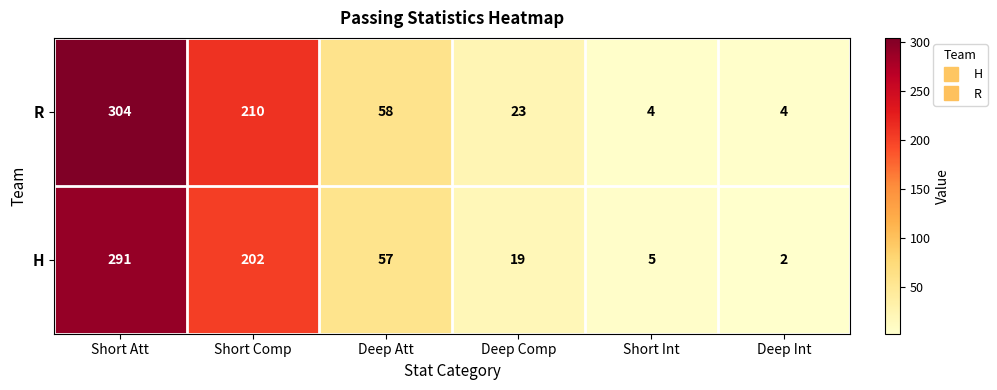

What is the greatest value displayed?

304